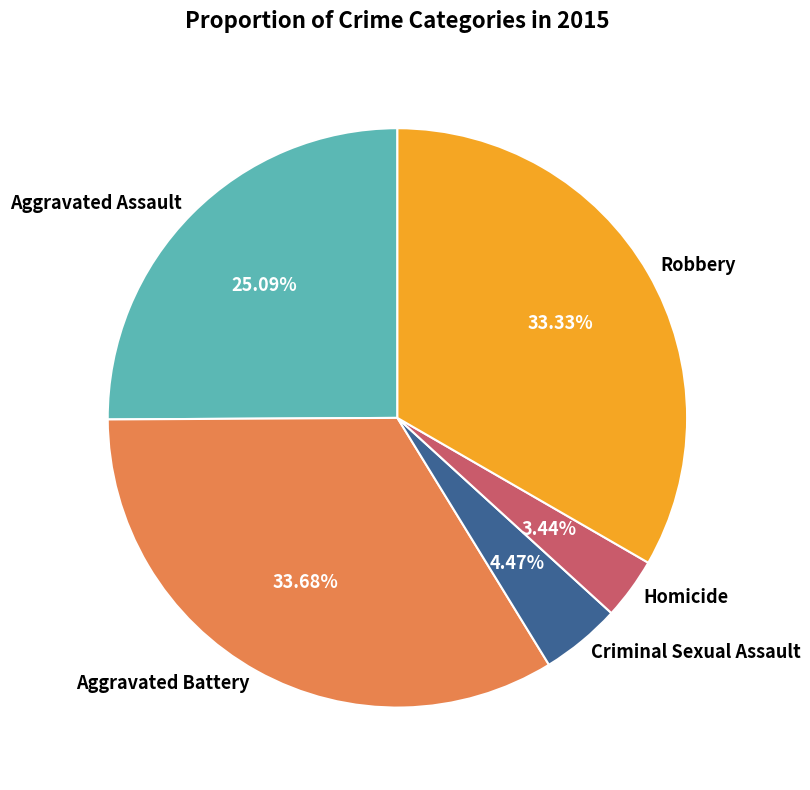

Which slice is the smallest?

Homicide